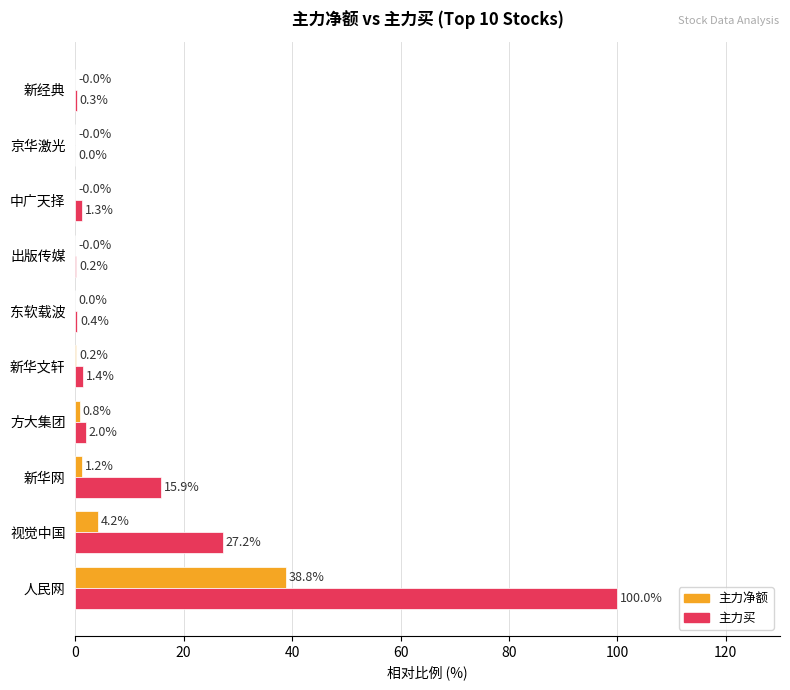

How many series are shown in this chart?

2